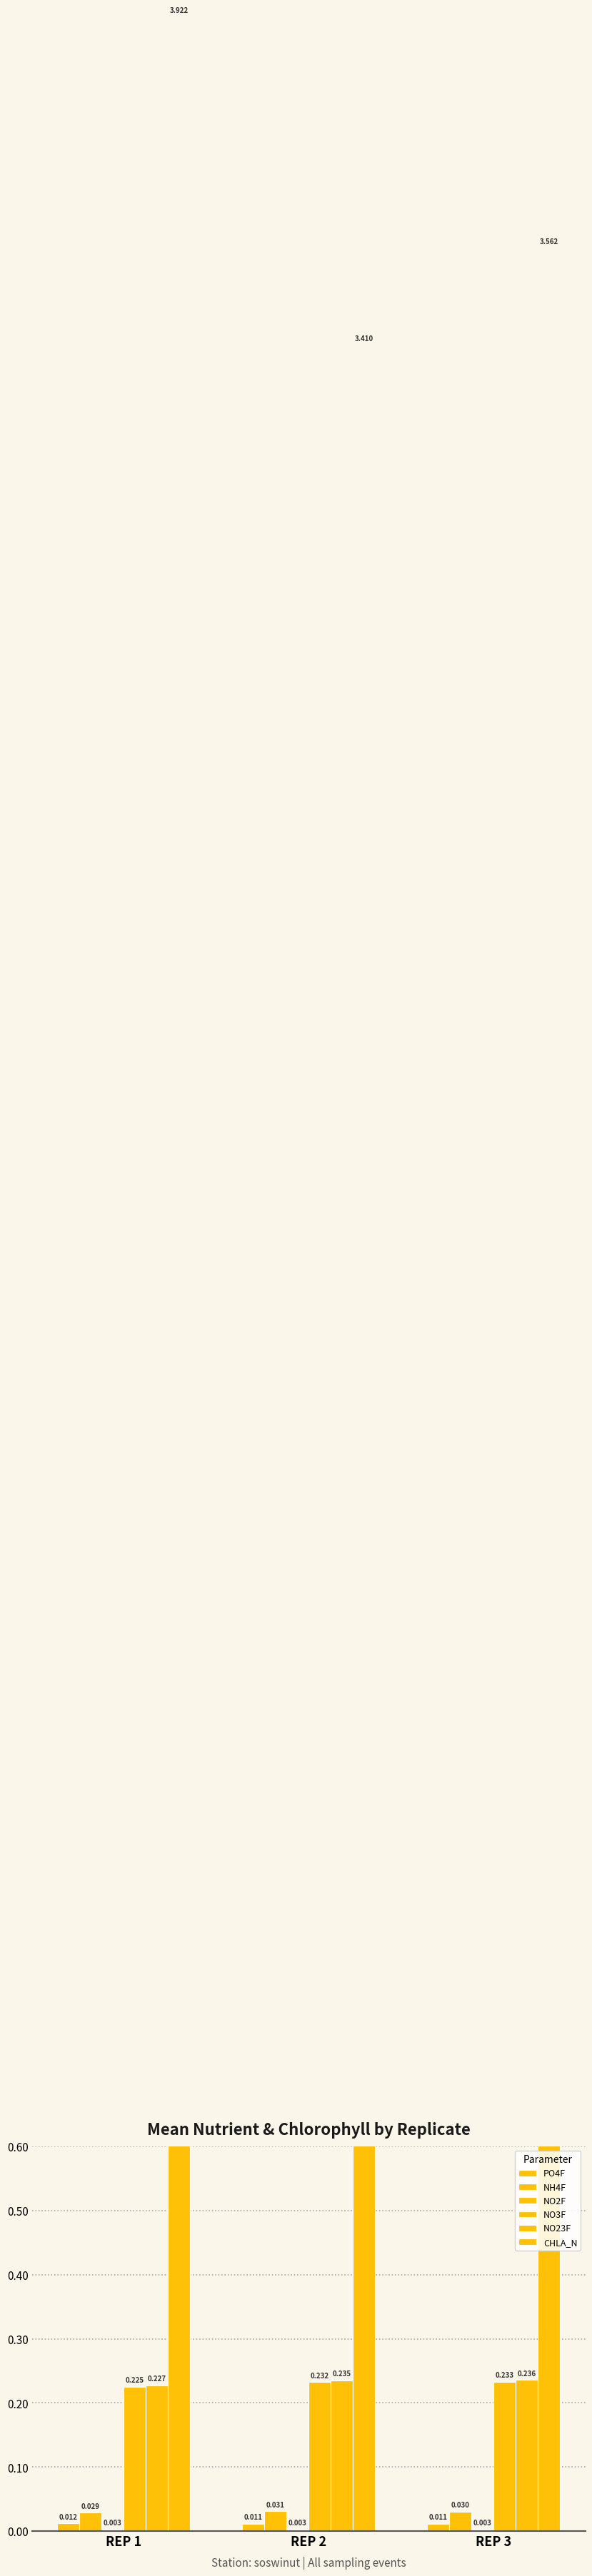

Is the value of NO23F at REP 2 greater than the value of NO3F at REP 1?

Yes